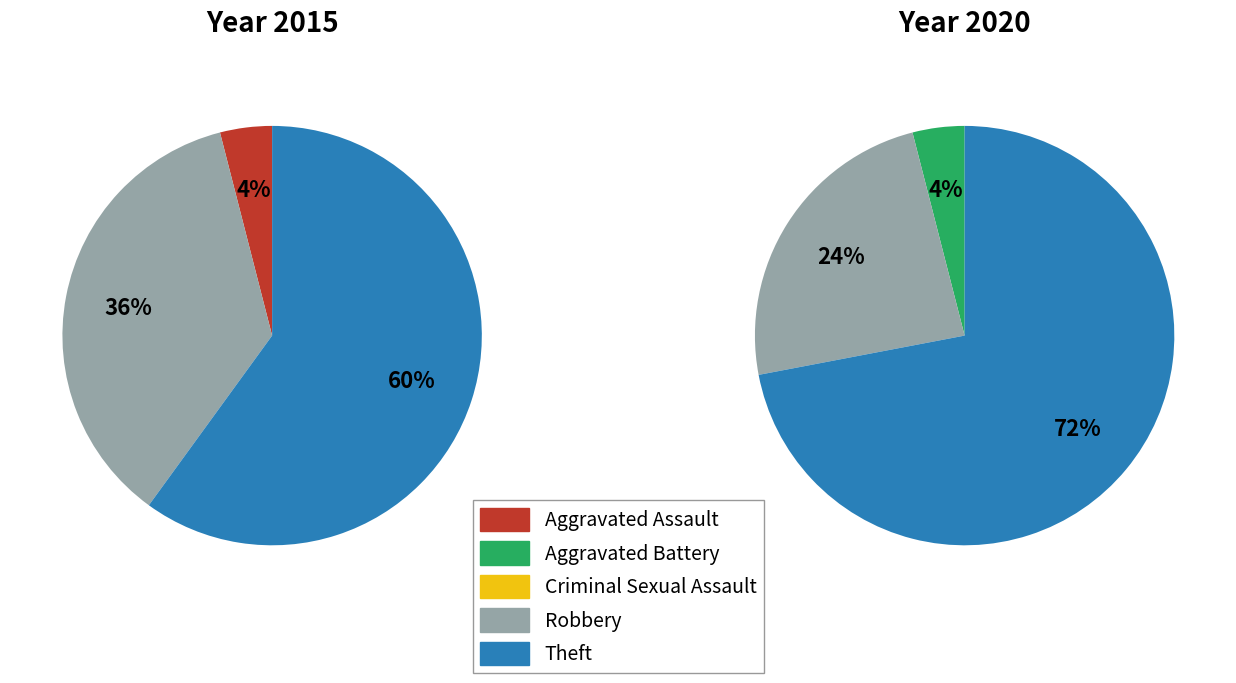

Which slice represents more than half of the pie?

Theft